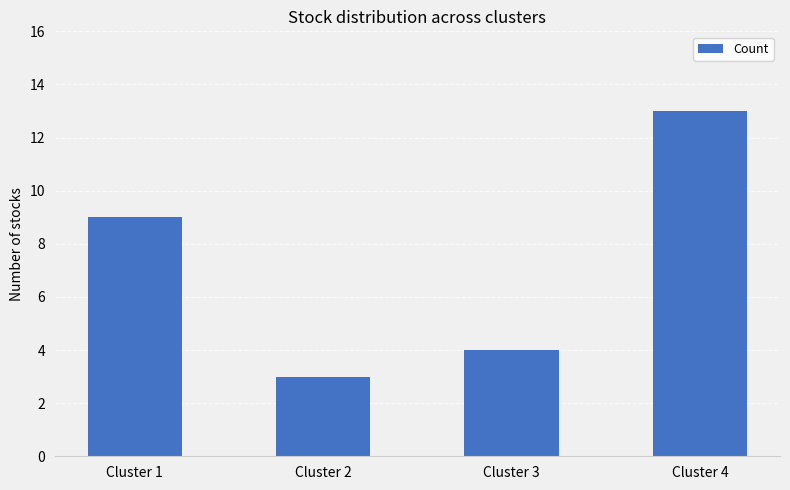

Count the values in the range 4 to 13.

3